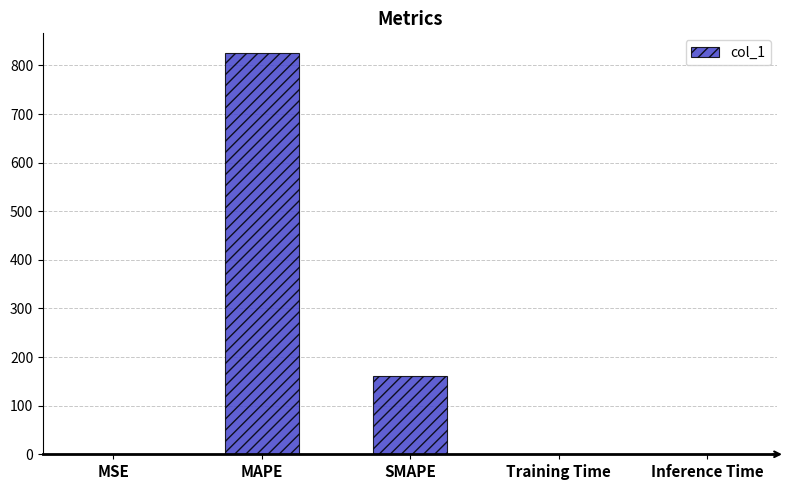

What is the sum of all values?

986.2